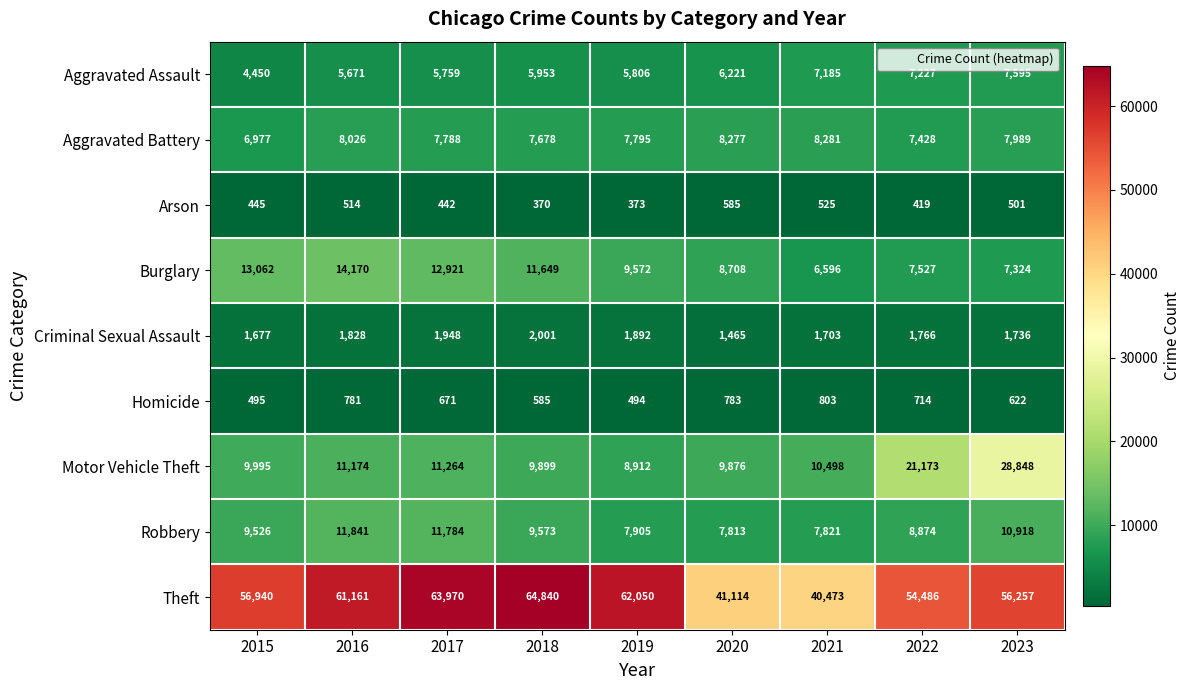

What value does the Motor Vehicle Theft series have at 2020, to the nearest 100?

9900